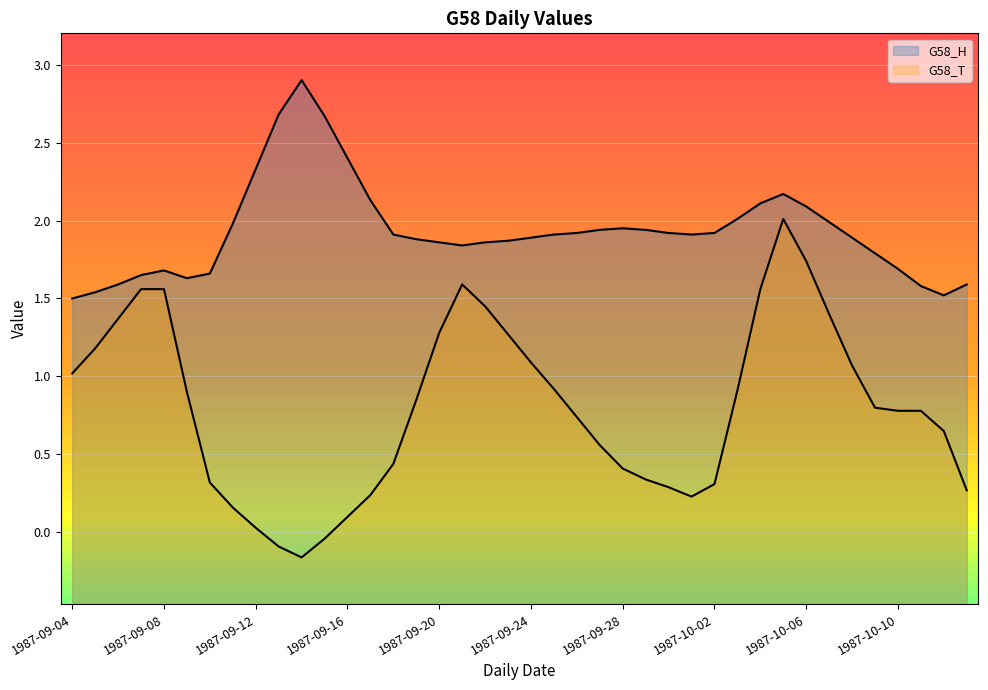

Which series has the largest range (max minus min)?

G58_T